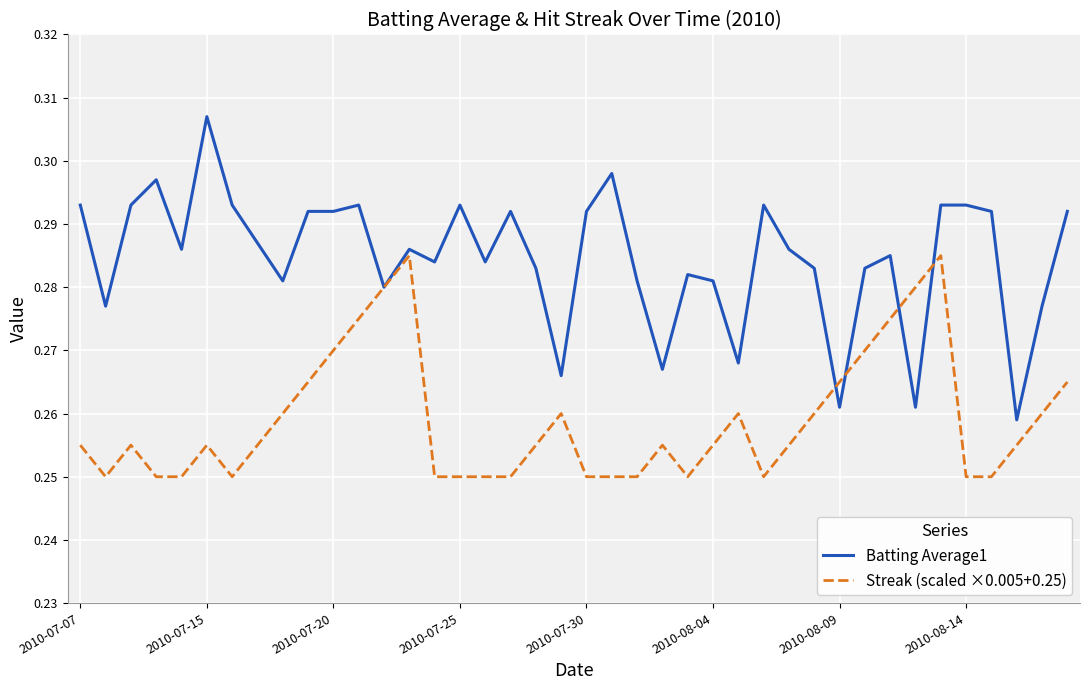

Which series has the largest range (max minus min)?

Batting Average1